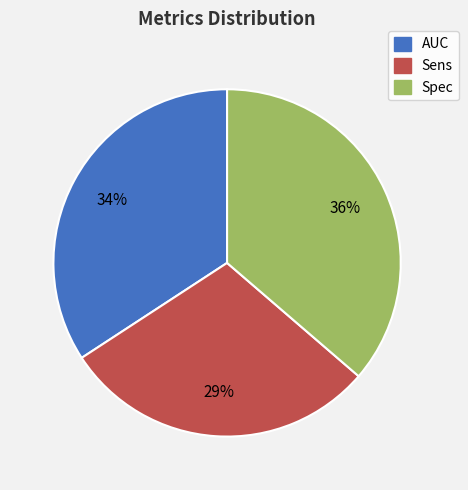

Is it true that Sens is 29% of the pie?

True